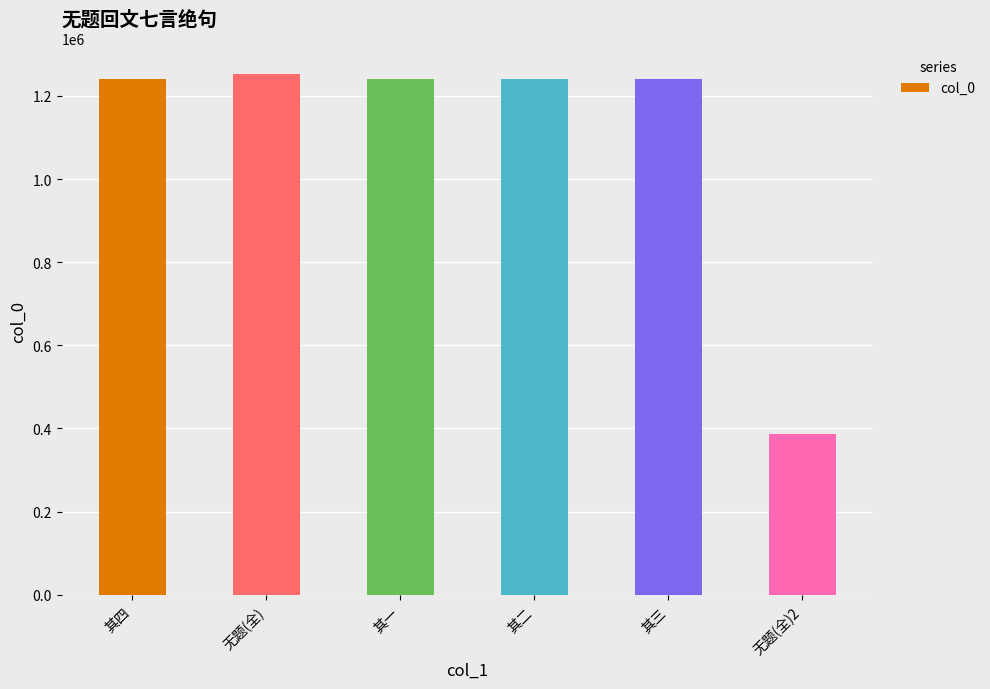

Does the chart contain any negative values?

No